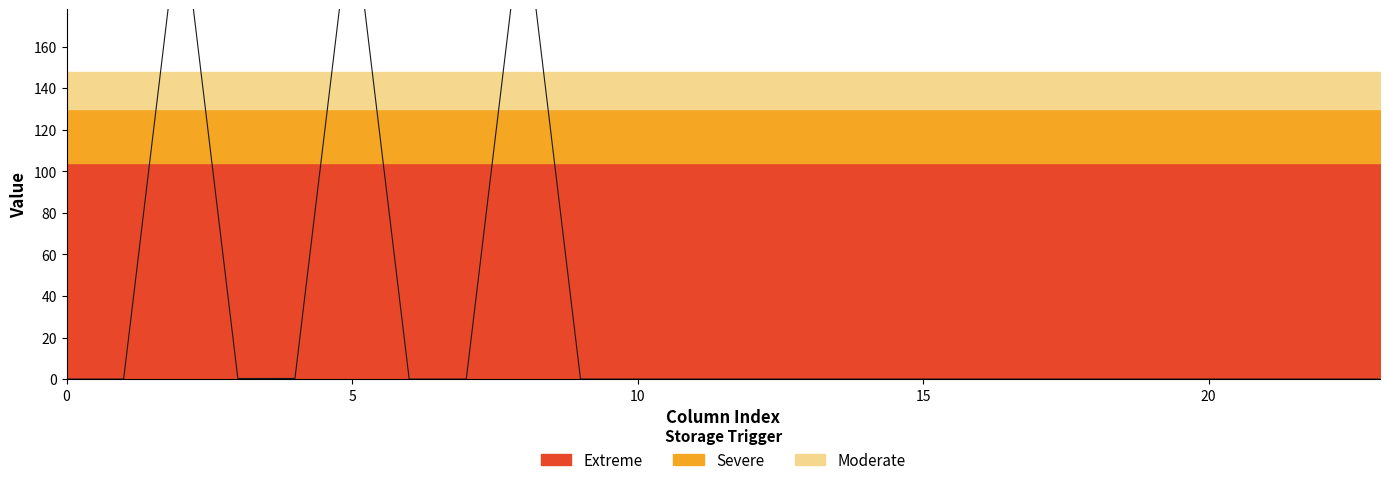

Reading left to right, list all the values displayed in this chart.

0.0	0.0	228.7	0.3	0.3	228.7	0.0	0.0	228.7	0.0	0.0	0.0	0.0	0.0	0.0	0.0	0.0	0.0	0.0	0.0	0.0	0.0	0.0	0.0